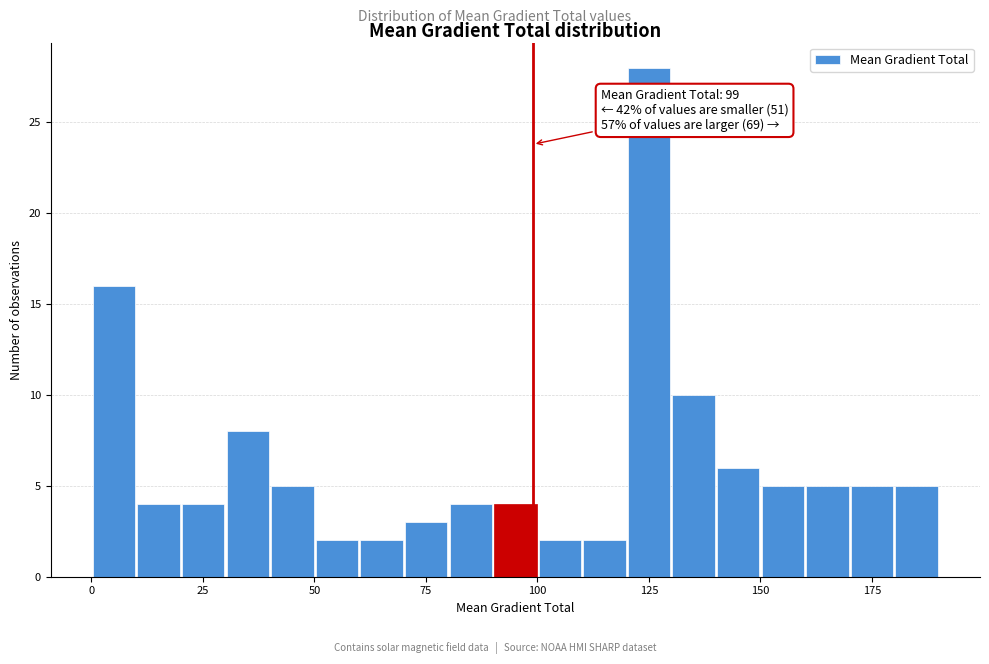

Read against the x-axis, roughly where is the centre of the tallest bar?

125